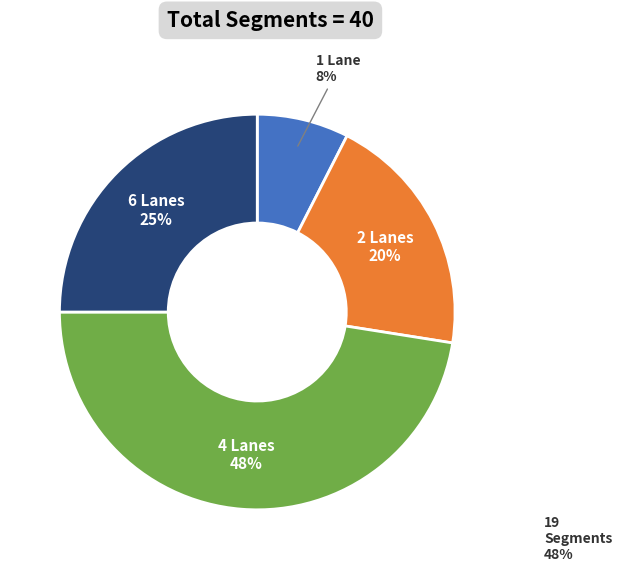

Is there a majority slice in this chart?

No